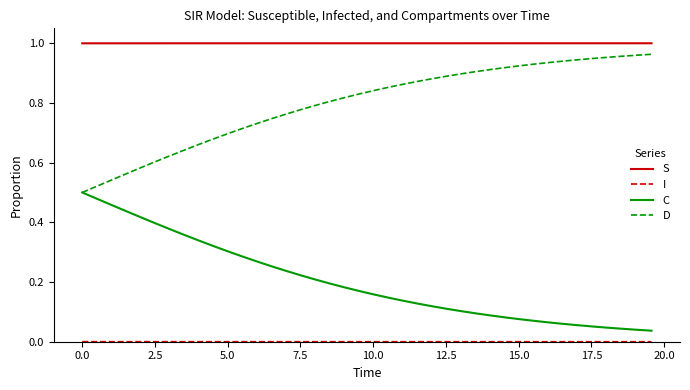

True or false: C and S cross at least once.

False